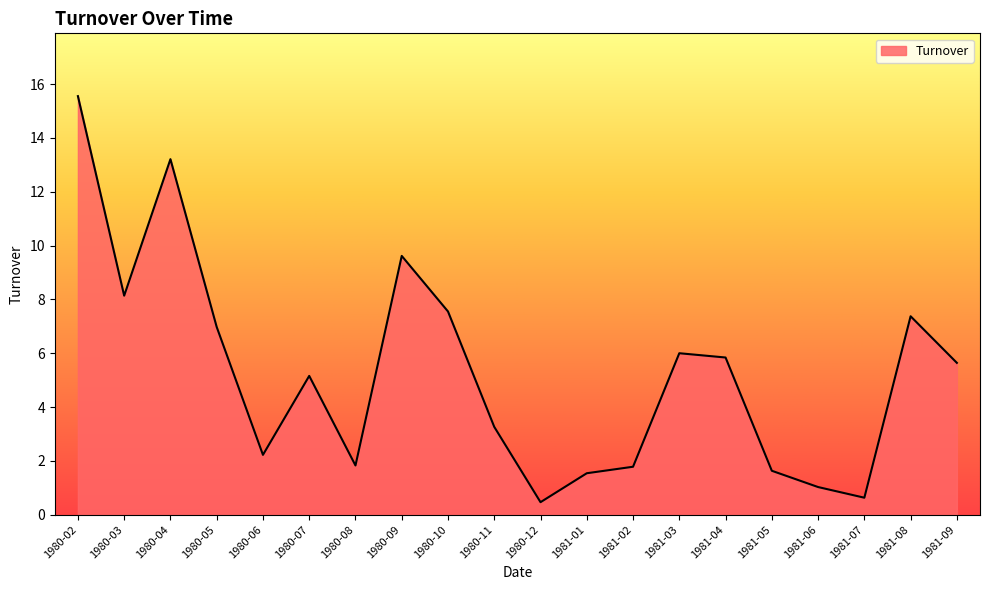

Where is the first local minimum?

1980-03